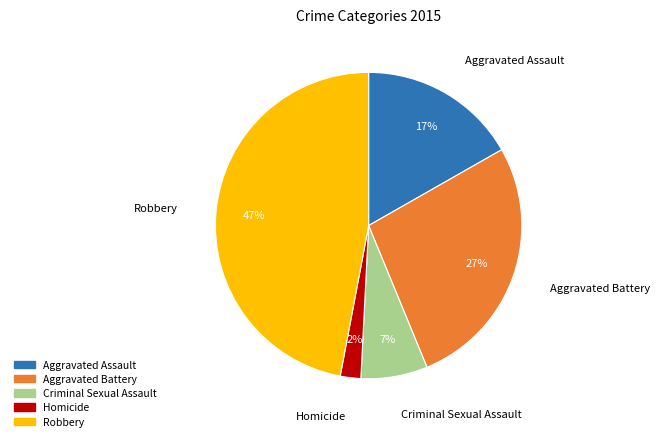

To the nearest percent, what is the difference between the largest and smallest slice percentages?

45%